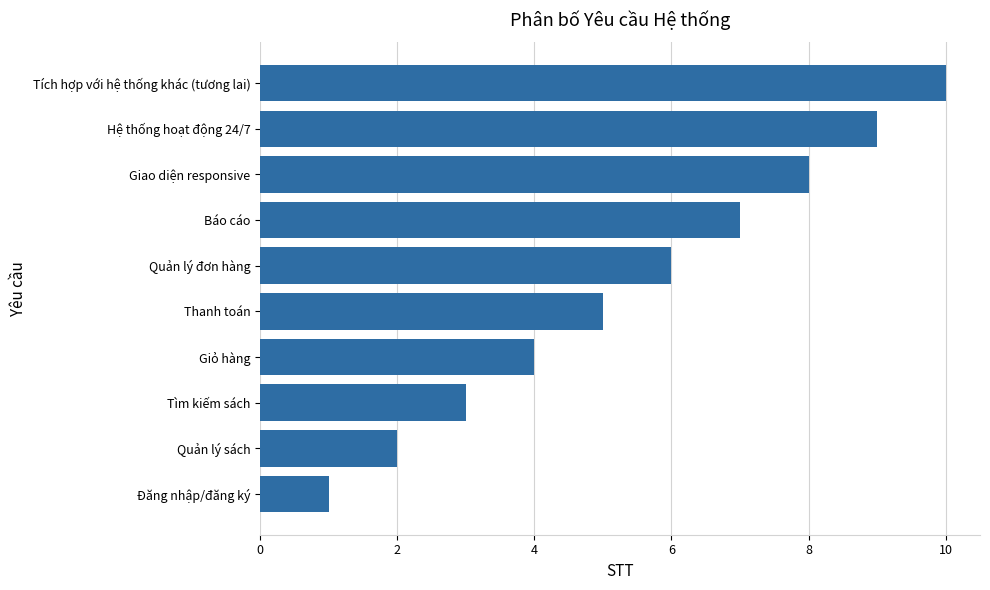

The value at Hệ thống hoạt động 24/7 is 9. True or false?

True